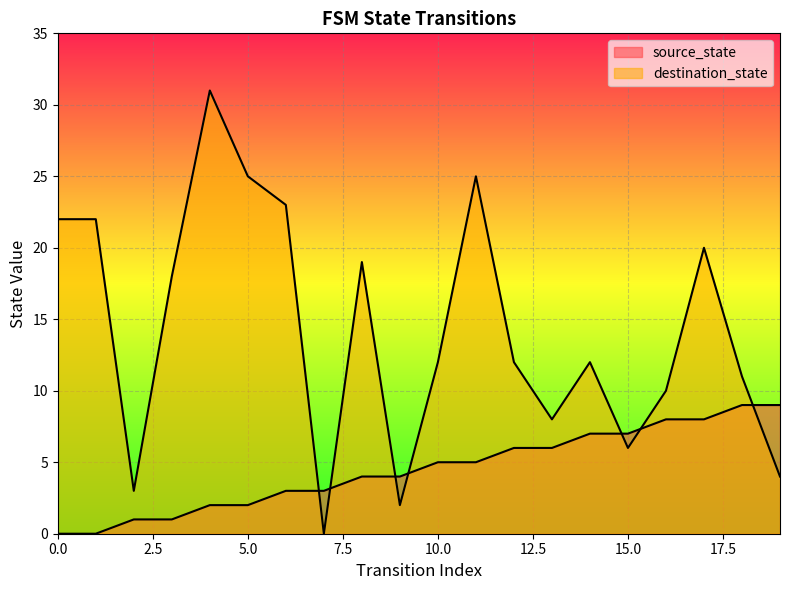

The value of source_state at 13 is 6. True or false?

True